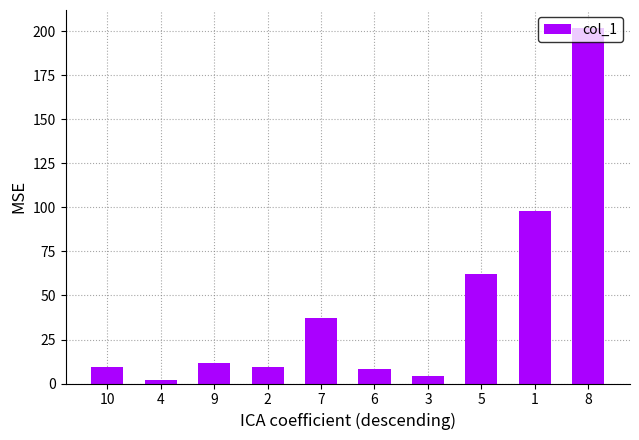

What is the maximum value shown in the chart?

202.1